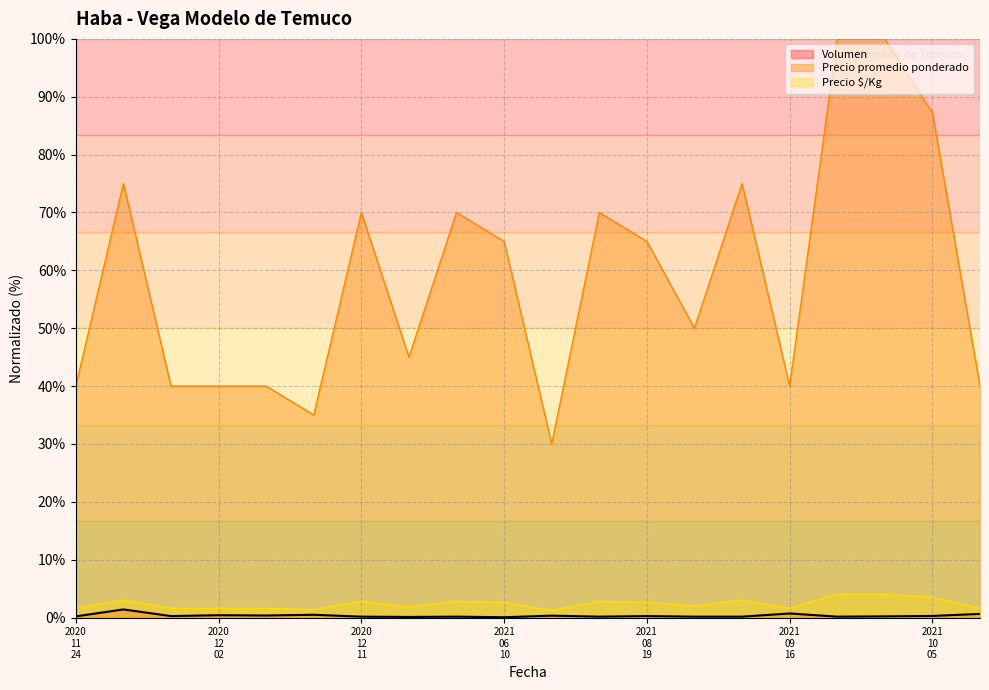

What is the average value of the Volumen series?

0.3